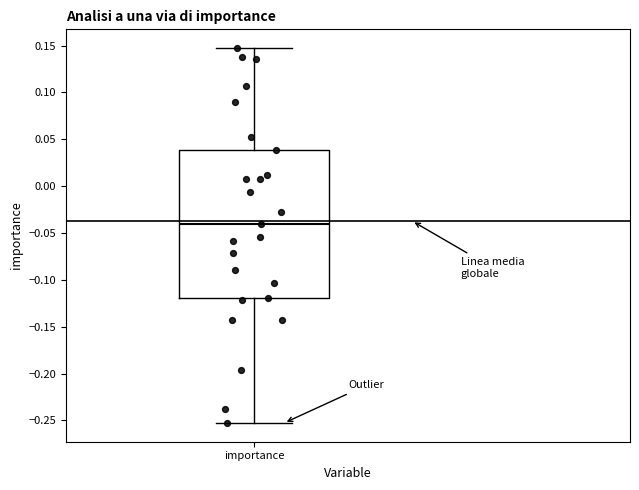

Where is the lower edge of the box for importance on the y-axis? The values are not printed on the chart, so give them approximately, as read against the axis.

-0.120